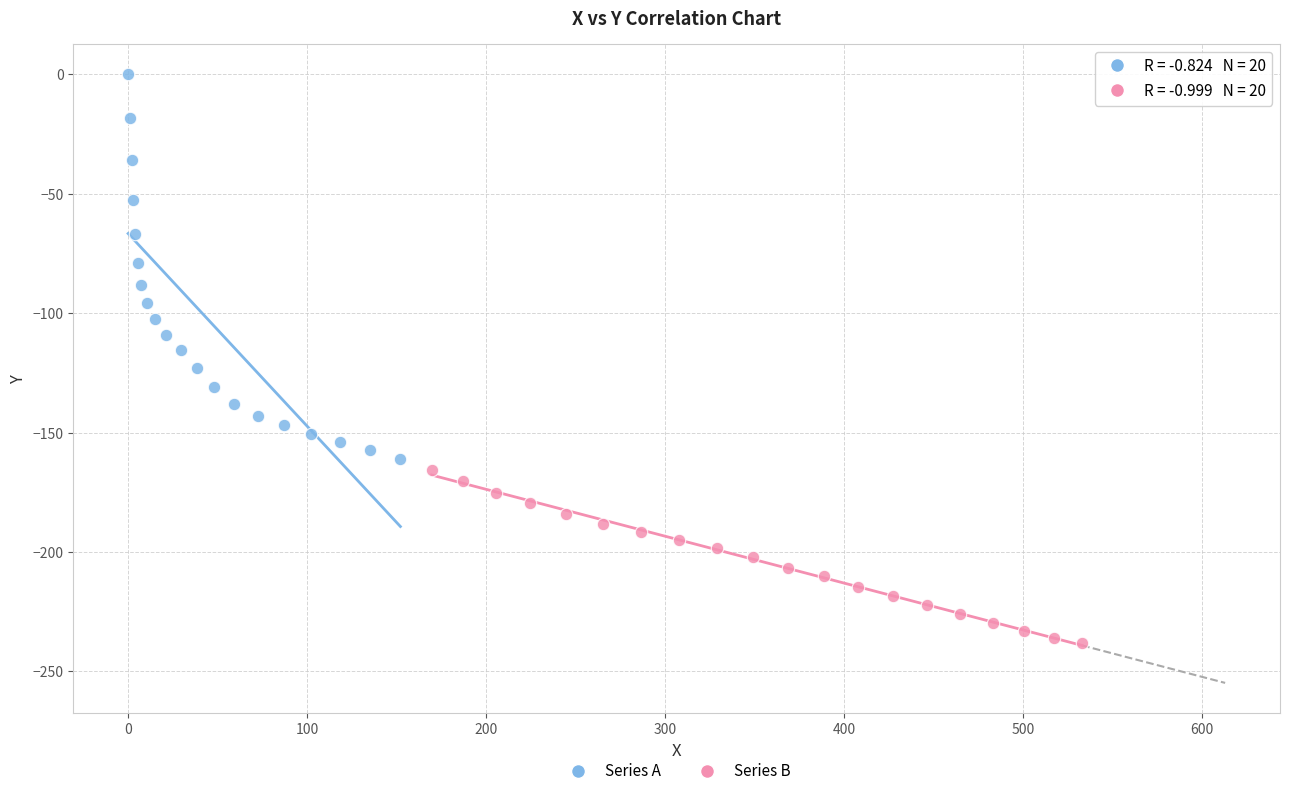

Which series has the widest spread of Y values?

Series A